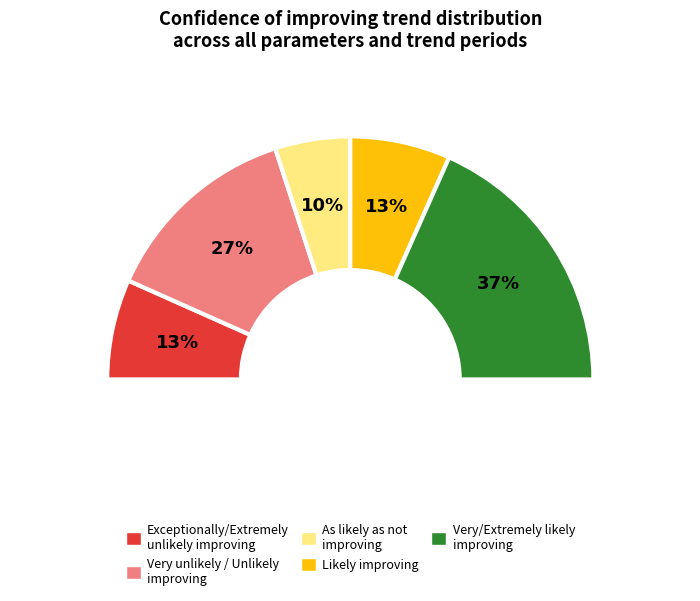

Between Very likely improving and 27, which is larger?

Very likely improving